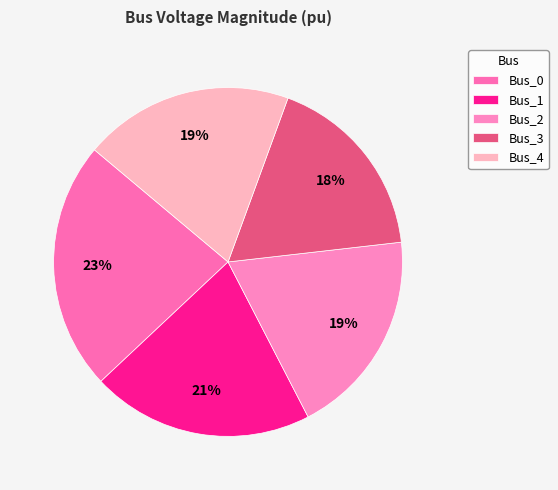

Is there a majority slice in this chart?

No